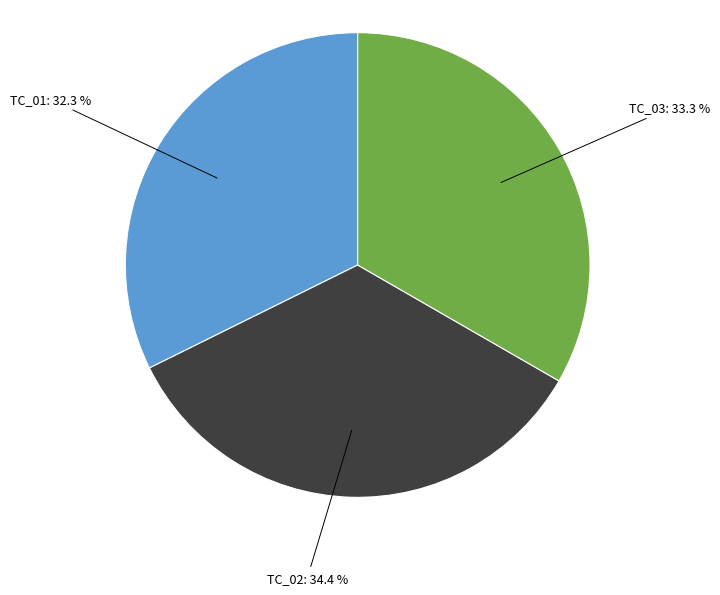

How many slices are in this pie chart?

3